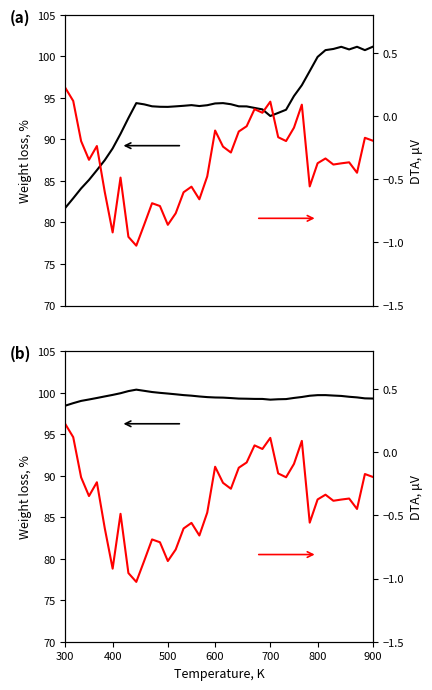

Reading left to right, what are all the values shown in this chart?

alpha (scaled): 81.8	82.9	84.1	85.1	86.3	87.5	88.9	90.7	92.6	94.4	94.2	94.0	93.9	93.9	94.0	94.1	94.1	94.0	94.1	94.3	94.4	94.2	94.0	94.0	93.8	93.6	92.8	93.2	93.6	95.2	96.5	98.2	99.9	100.8	100.9	101.2	100.8	101.2	100.8	101.2
beta (scaled): 98.4	98.7	99.0	99.2	99.4	99.5	99.7	99.9	100.2	100.4	100.2	100.1	100.0	99.9	99.8	99.7	99.6	99.5	99.5	99.4	99.4	99.3	99.3	99.3	99.2	99.2	99.2	99.2	99.2	99.4	99.5	99.6	99.7	99.7	99.6	99.6	99.5	99.4	99.3	99.3
spread: 0.2	0.1	-0.2	-0.3	-0.2	-0.6	-0.9	-0.5	-1.0	-1.0	-0.9	-0.7	-0.7	-0.9	-0.8	-0.6	-0.6	-0.7	-0.5	-0.1	-0.2	-0.3	-0.1	-0.1	0.1	0.0	0.1	-0.2	-0.2	-0.1	0.1	-0.6	-0.4	-0.3	-0.4	-0.4	-0.4	-0.4	-0.2	-0.2